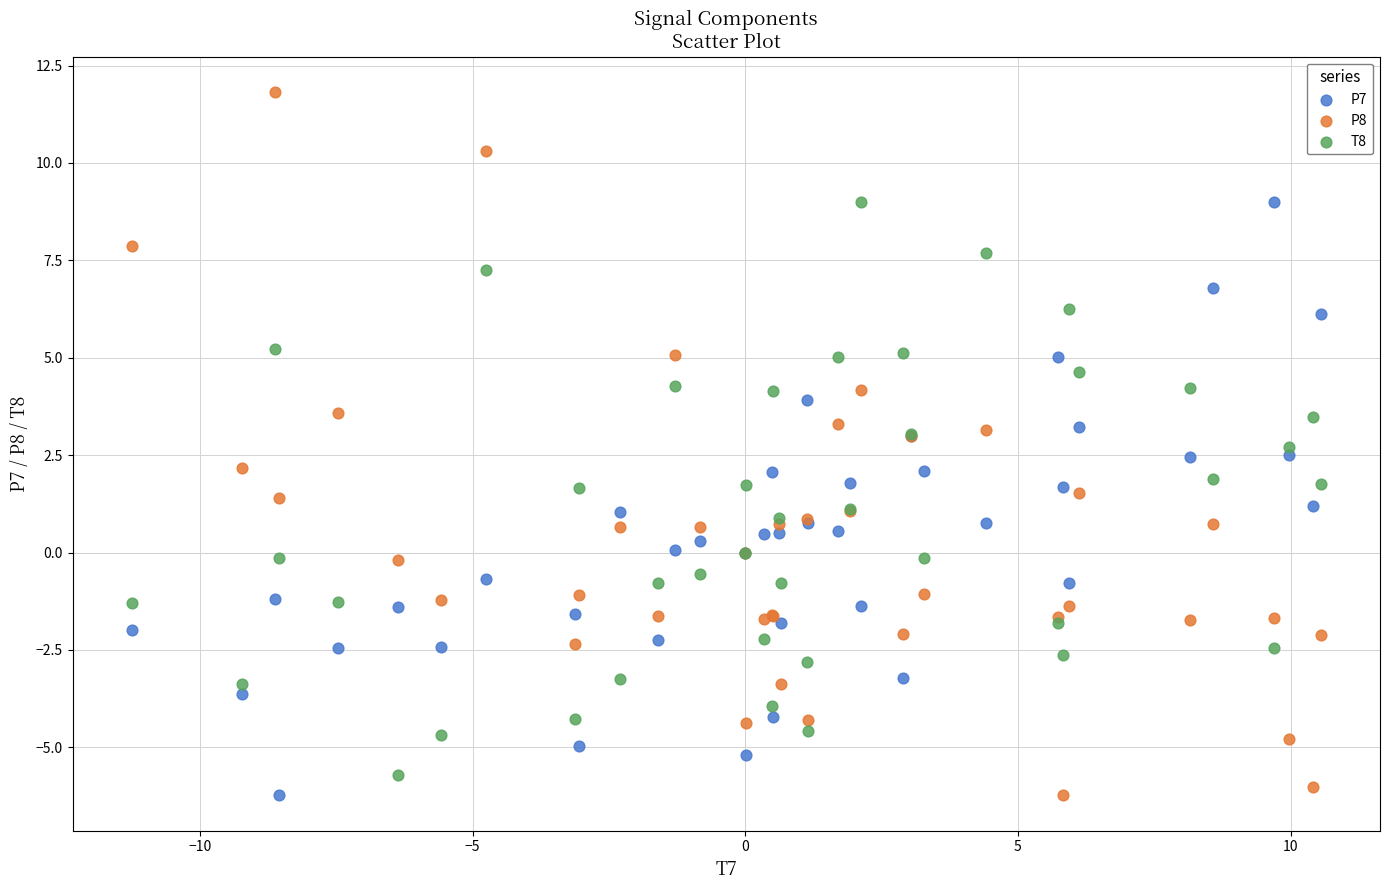

Which series reaches the maximum Y coordinate?

P8